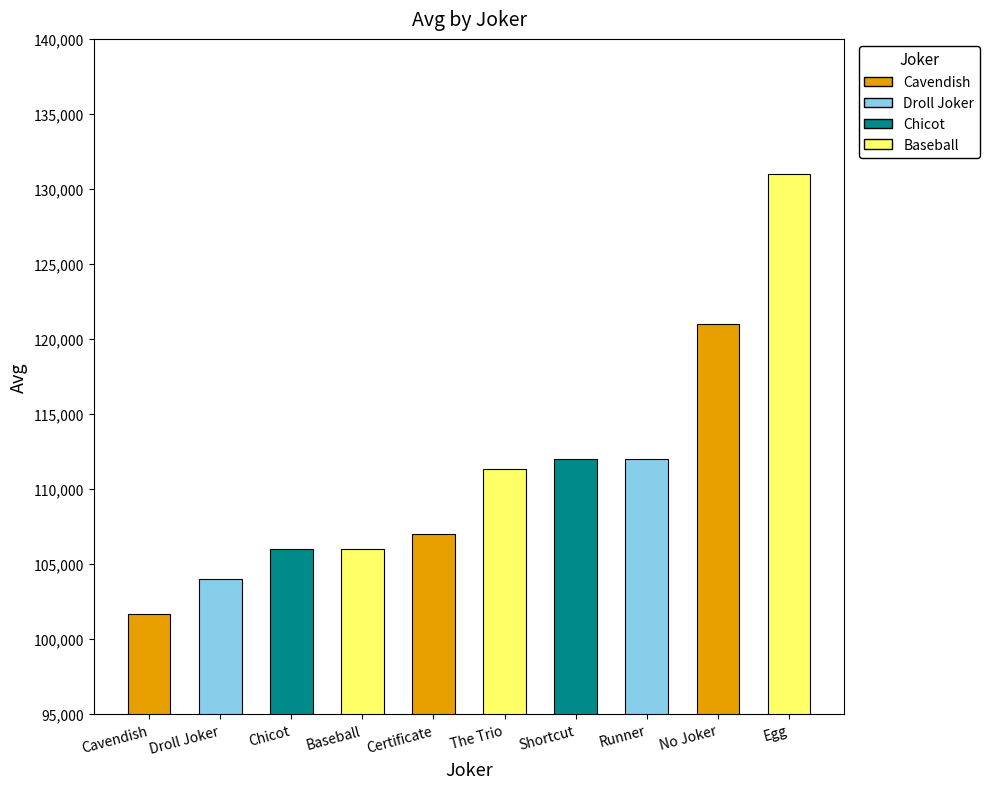

Reading left to right, list all the values displayed in this chart.

101667	104000	106000	106000	107000	111333	112000	112000	121000	131000